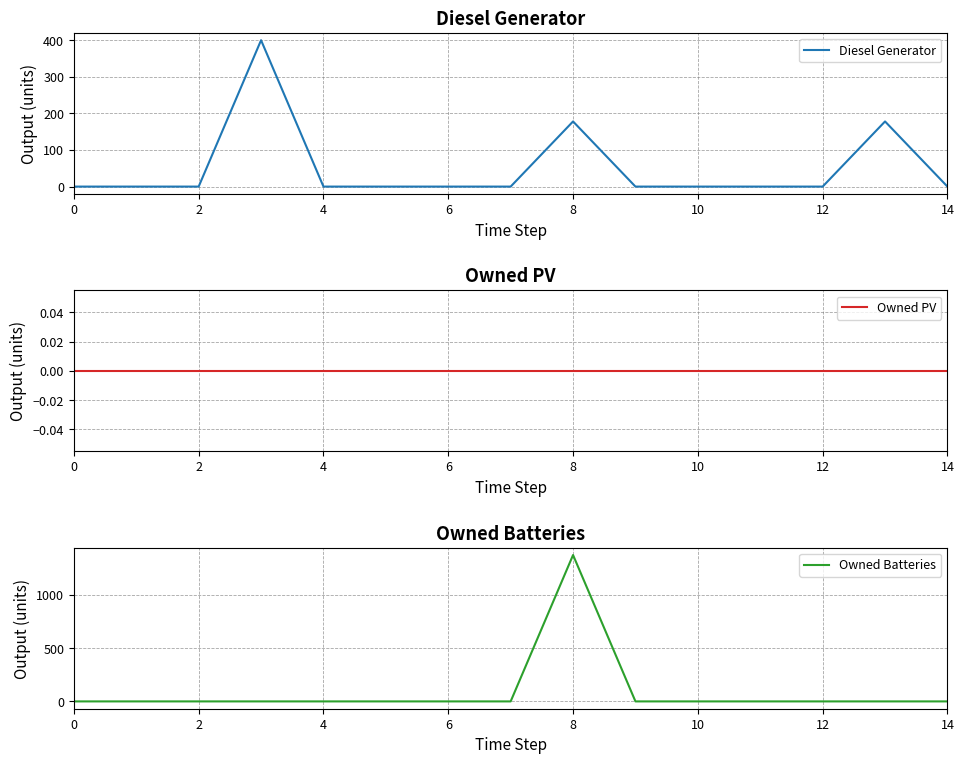

How many interior local peaks does the Owned Batteries series have?

1